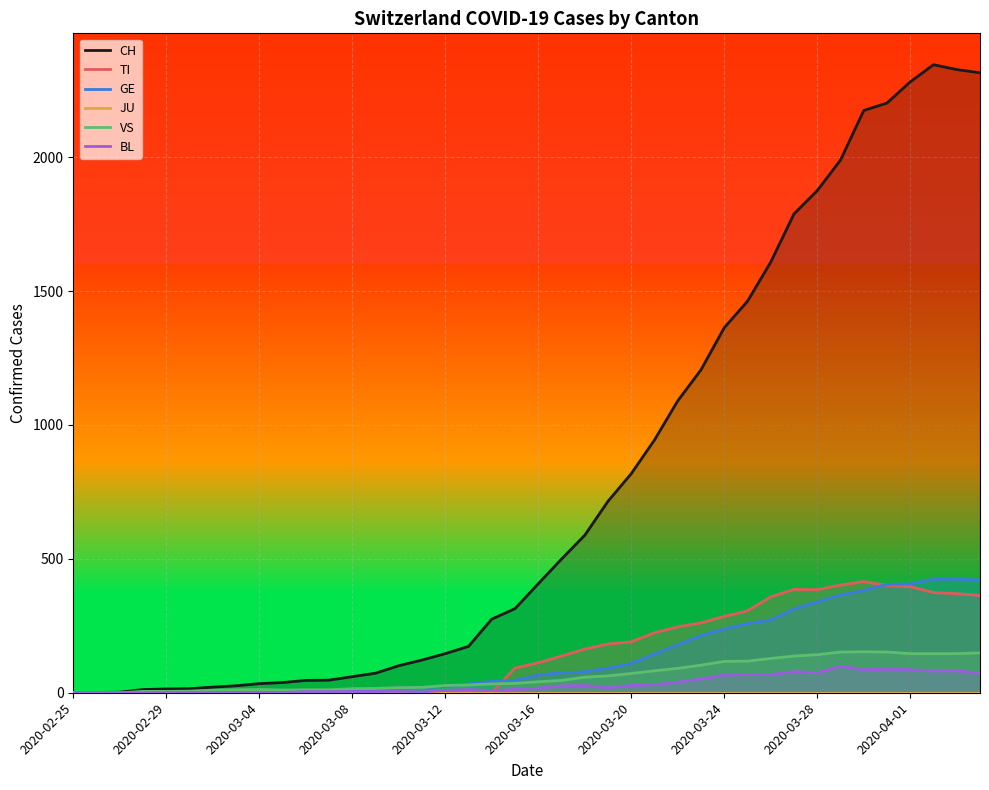

What is the maximum value for GE?

424